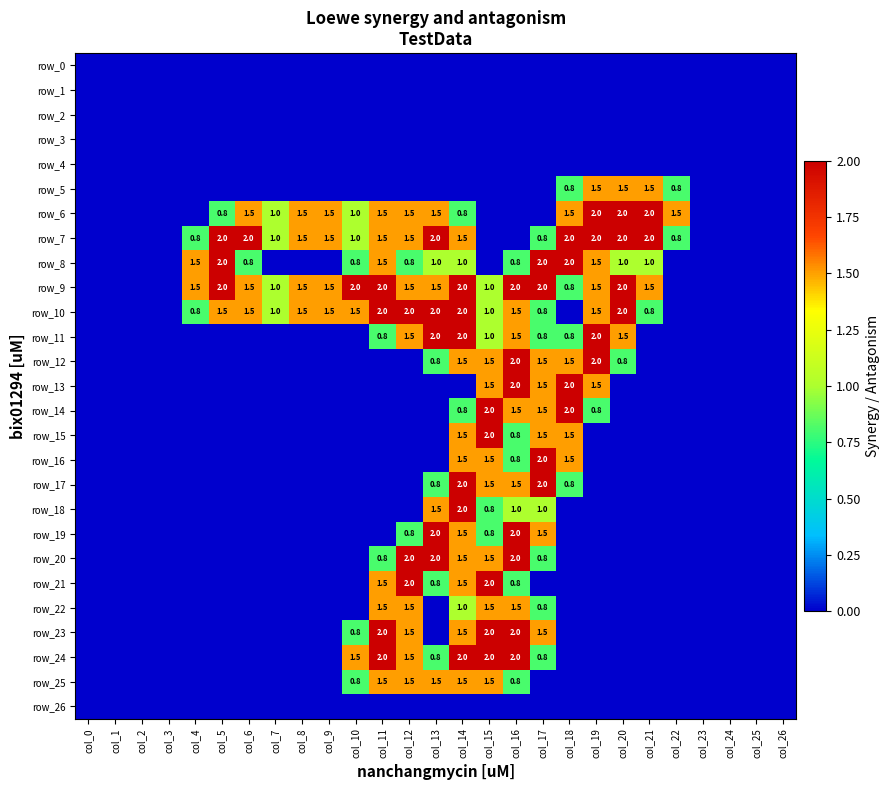

True or false: row_23 has a value of 0.0 at col_18.

True